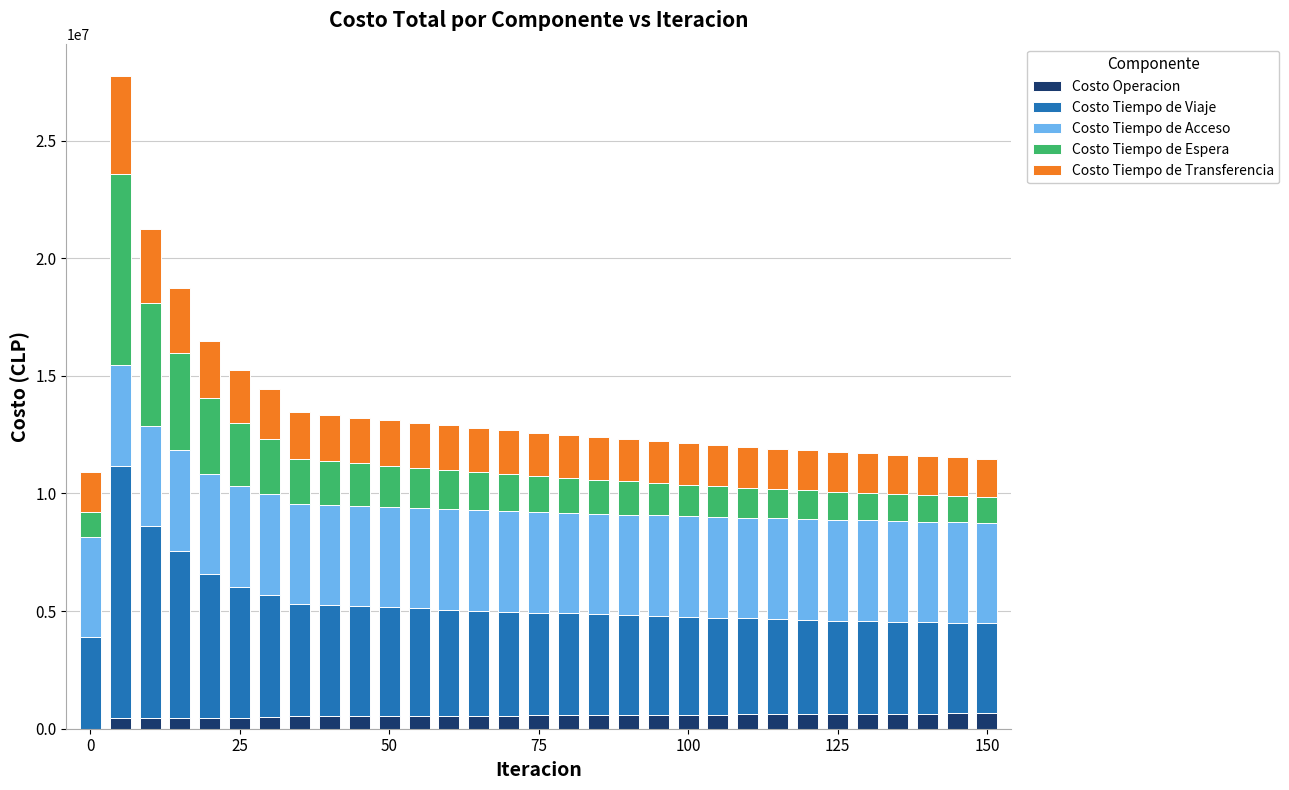

What is the maximum value for Costo Operacion?

654000.0